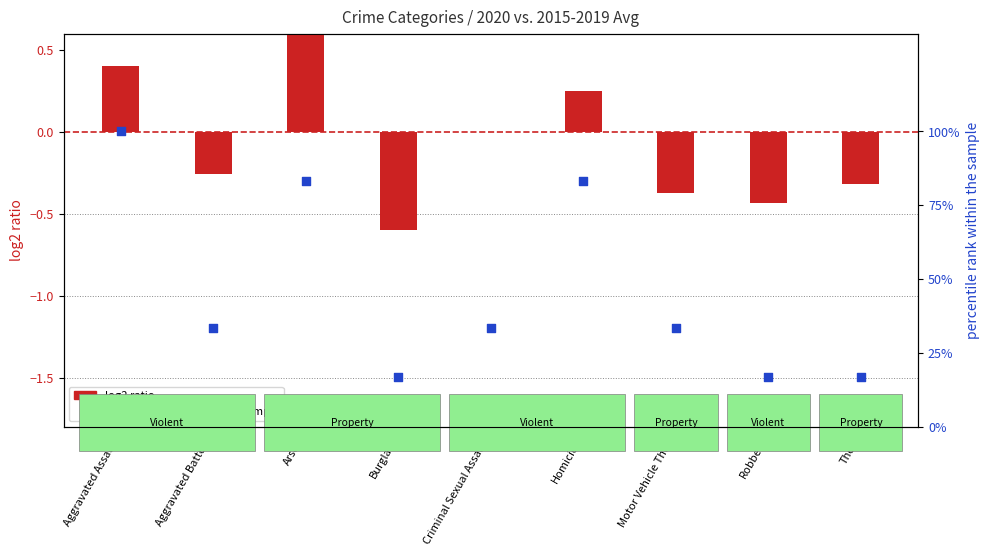

Is the value of percentile rank within the sample at Homicide greater than the value of log2 ratio at Aggravated Assault?

Yes